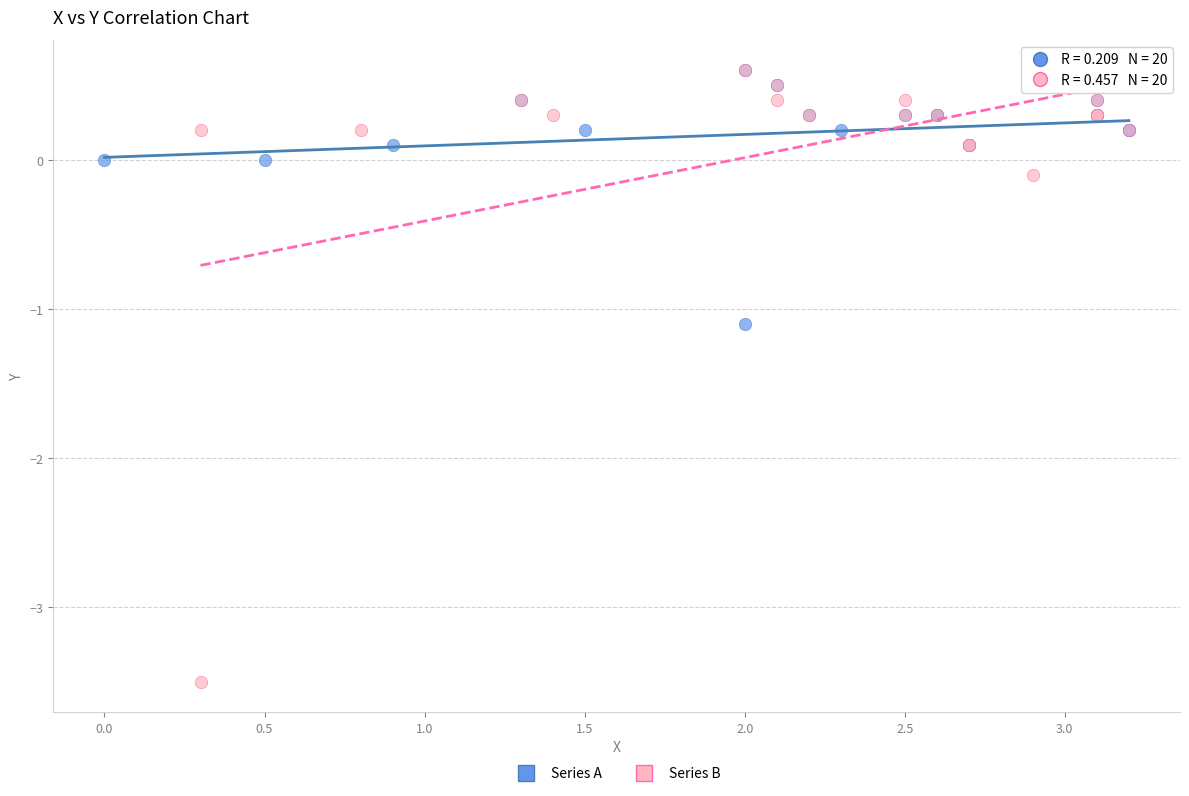

Which series has the widest spread of Y values?

Series B